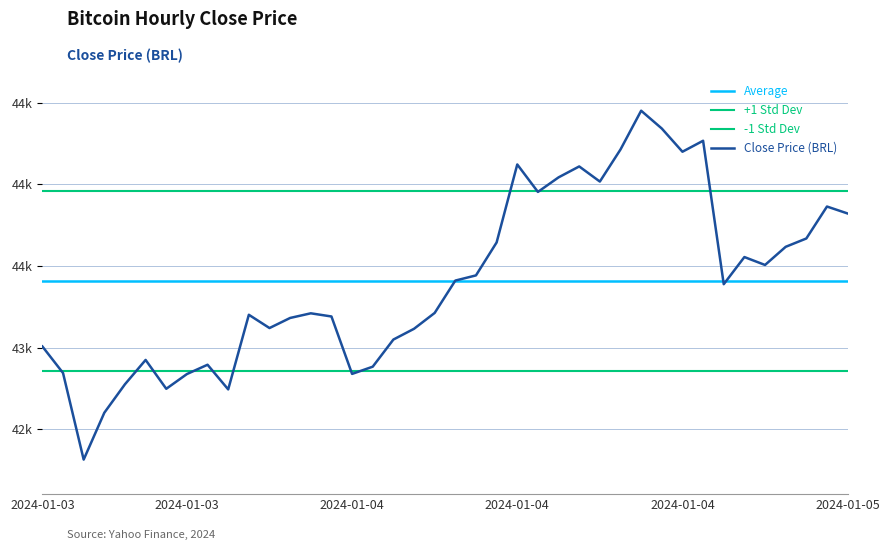

What is the change in value from 2024-01-04 14:00 to 2024-01-04 20:00?

+157.2